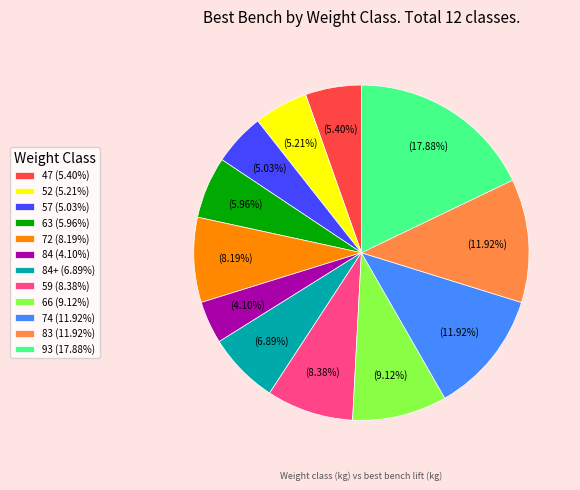

Is 57 (5.03%) the majority of the pie?

No